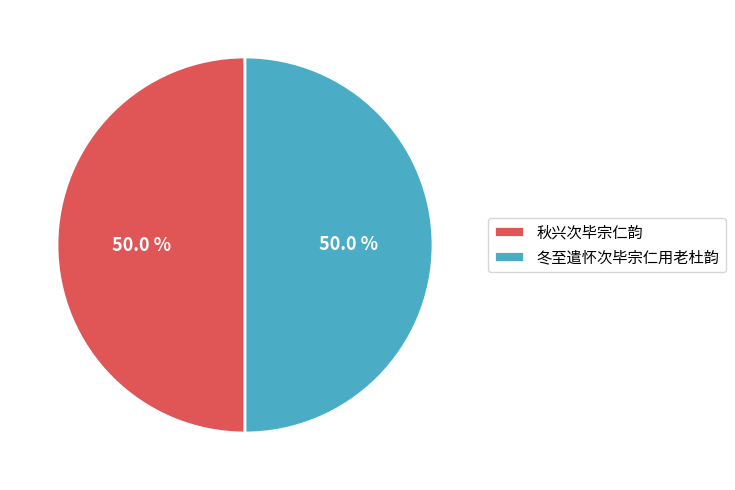

Count the number of slices in the pie.

2